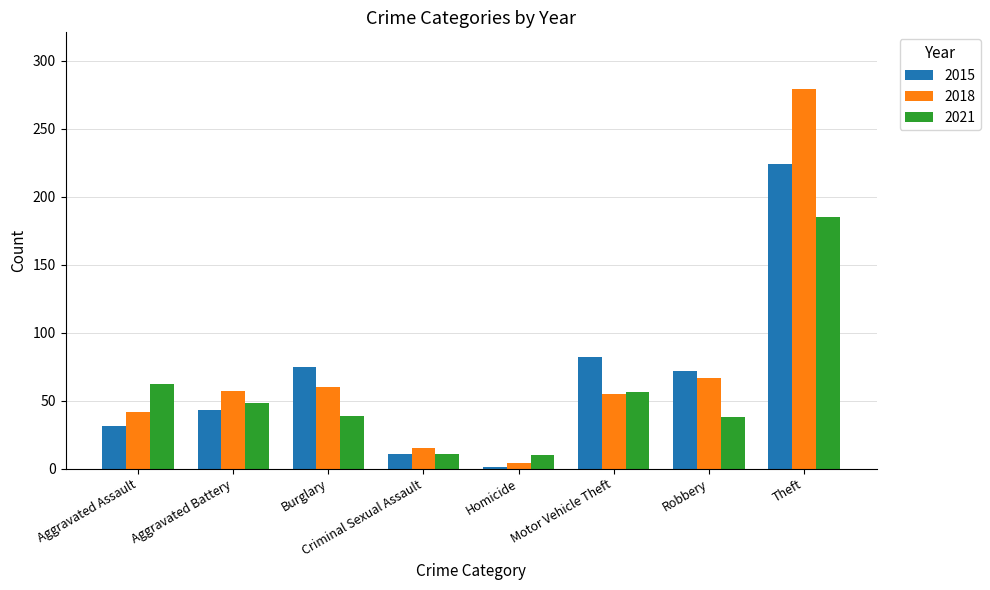

What is the highest value of the 2018 series?

279